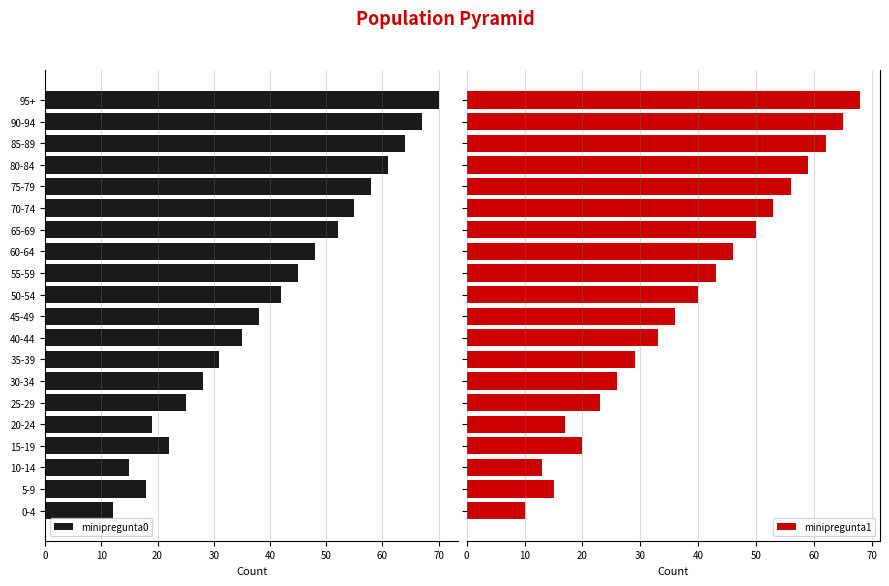

Rank the series by their maximum value, from highest to lowest.

minipregunta0, minipregunta1